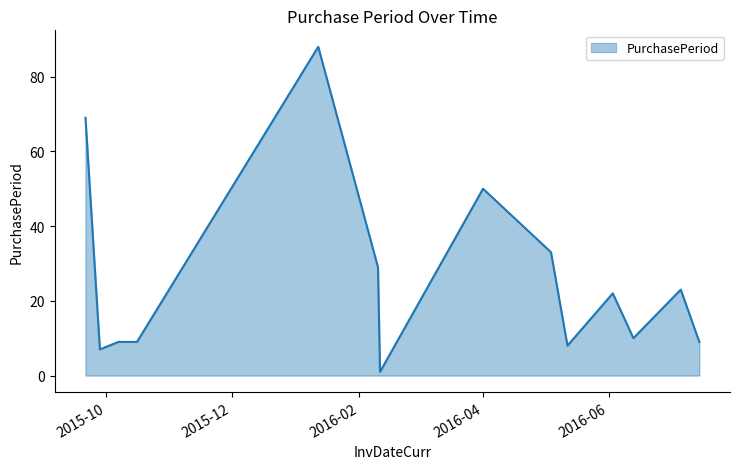

Does the chart display data point markers on the line(s)?

No